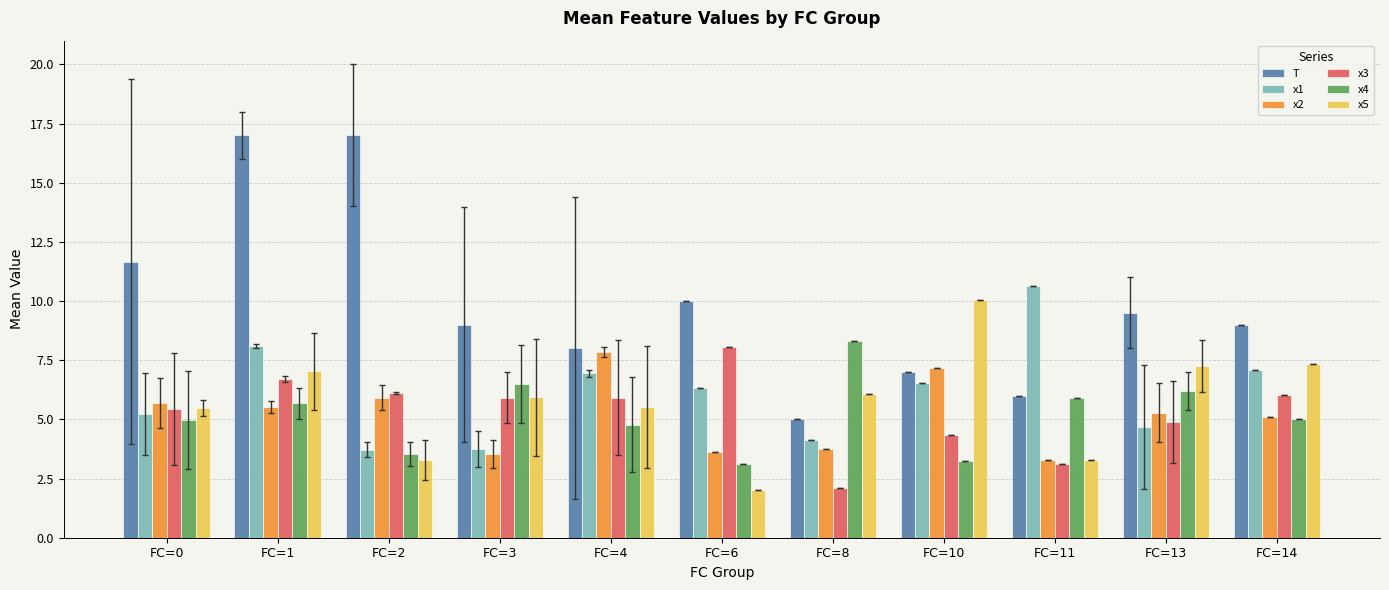

True or false: T has a value of 27.7 at FC=1.

False